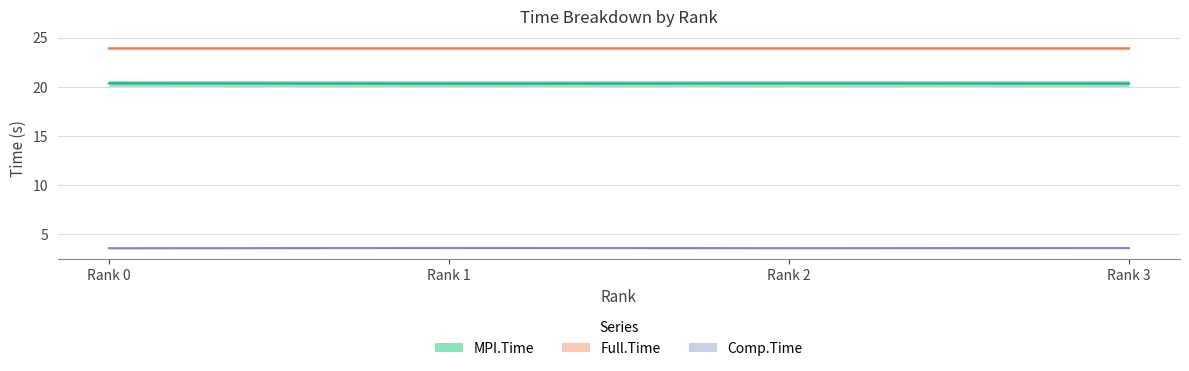

At which label does Full.Time reach its peak?

Rank 2